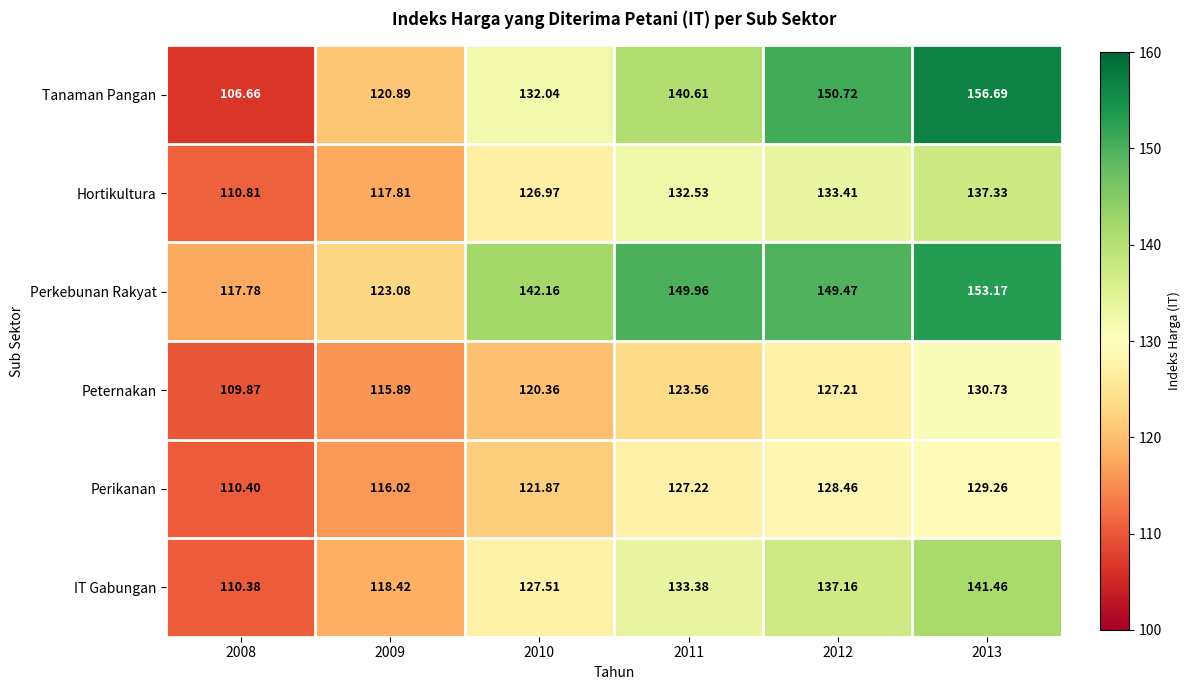

What is the total value across all series at 2009?

712.1